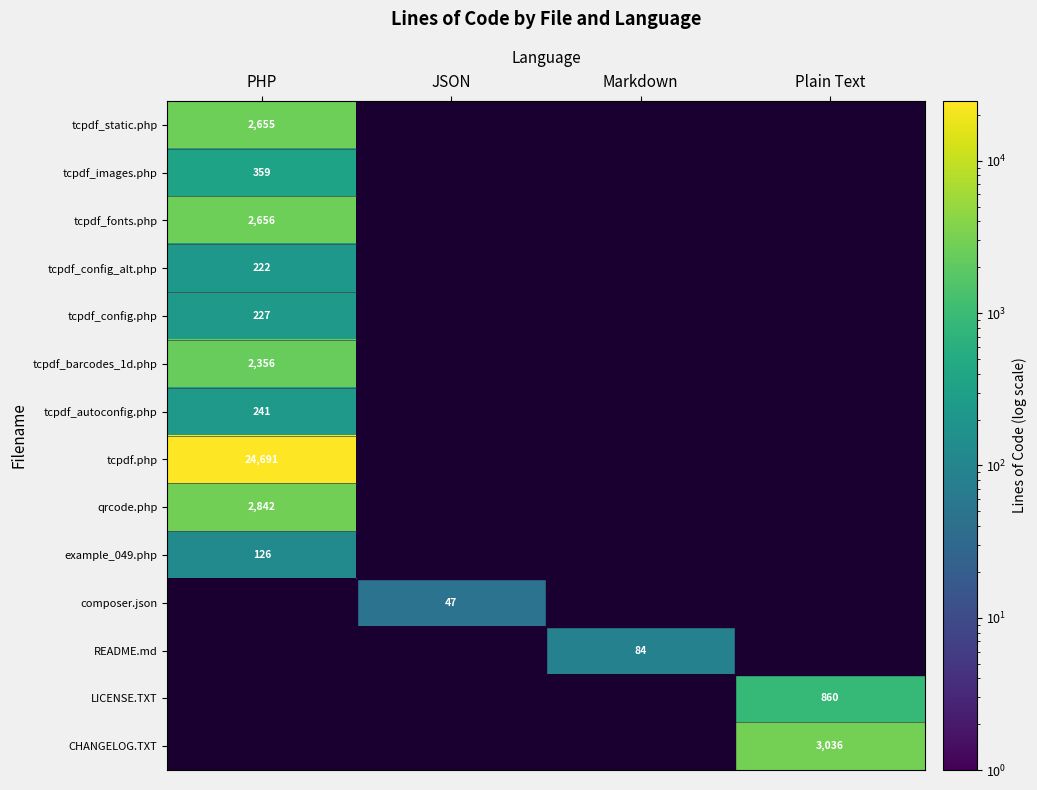

The CHANGELOG.TXT series shows 3036 at Plain Text. True or false?

True